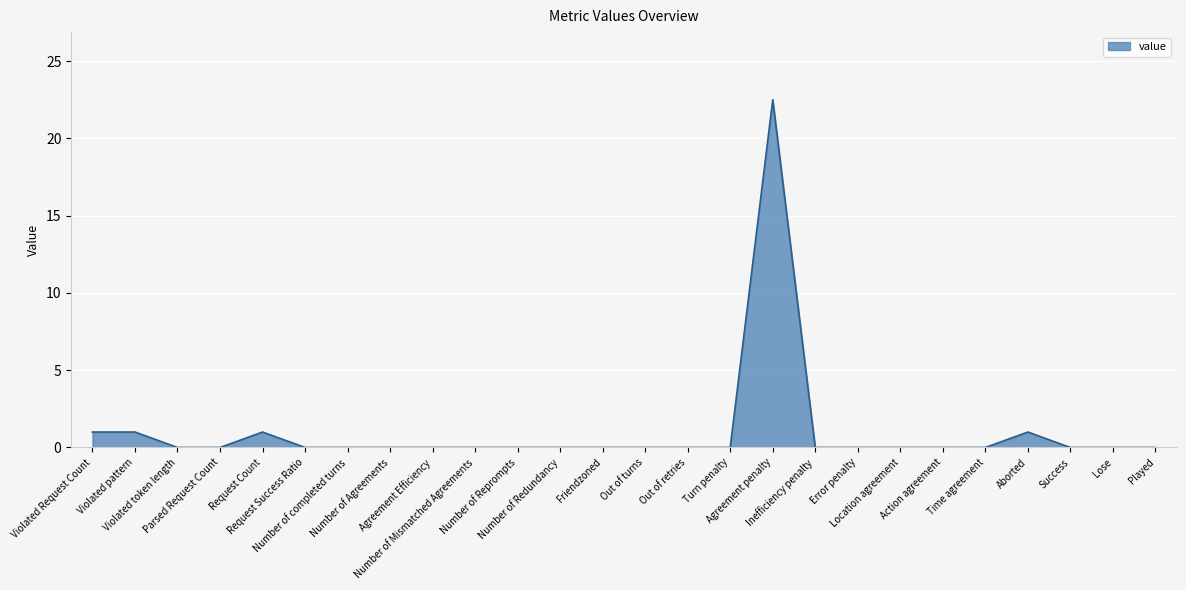

Is it true that the value at Lose is -7.6?

False